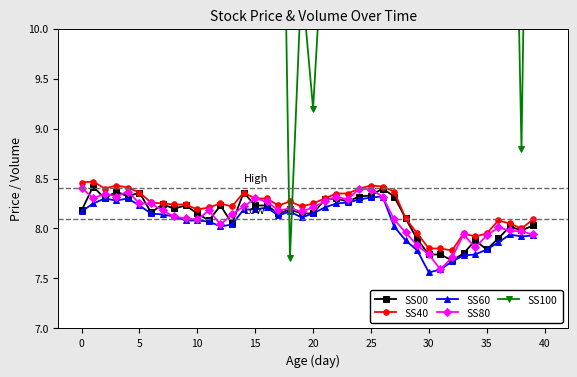

Does the chart display data point markers on the line(s)?

Yes